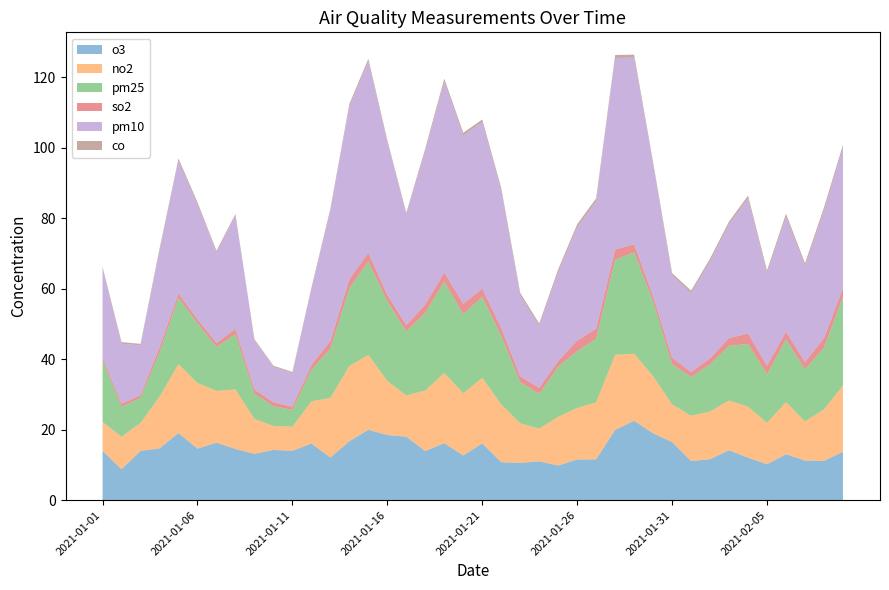

At which label does o3 first exceed 13?

2021-01-01